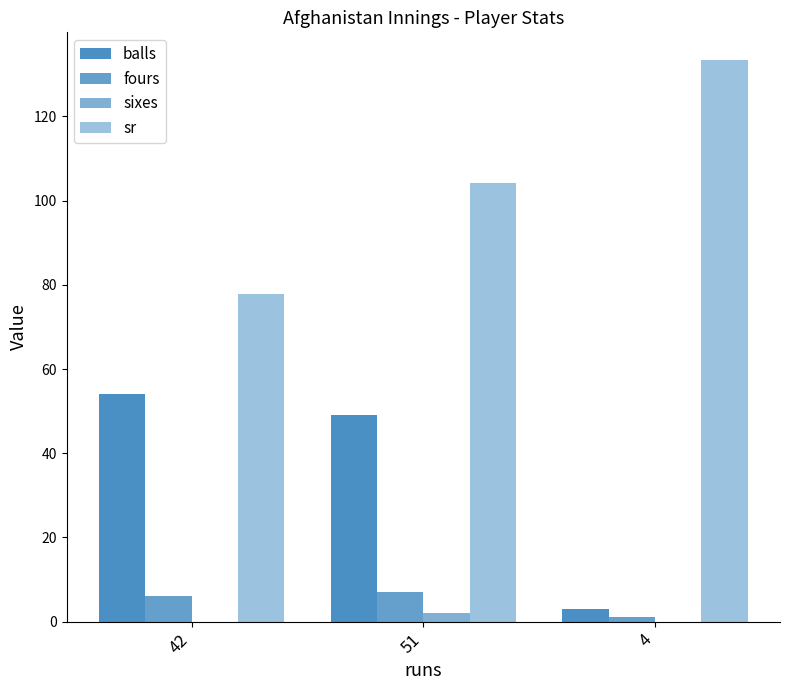

How many data points in sr are above 104?

2